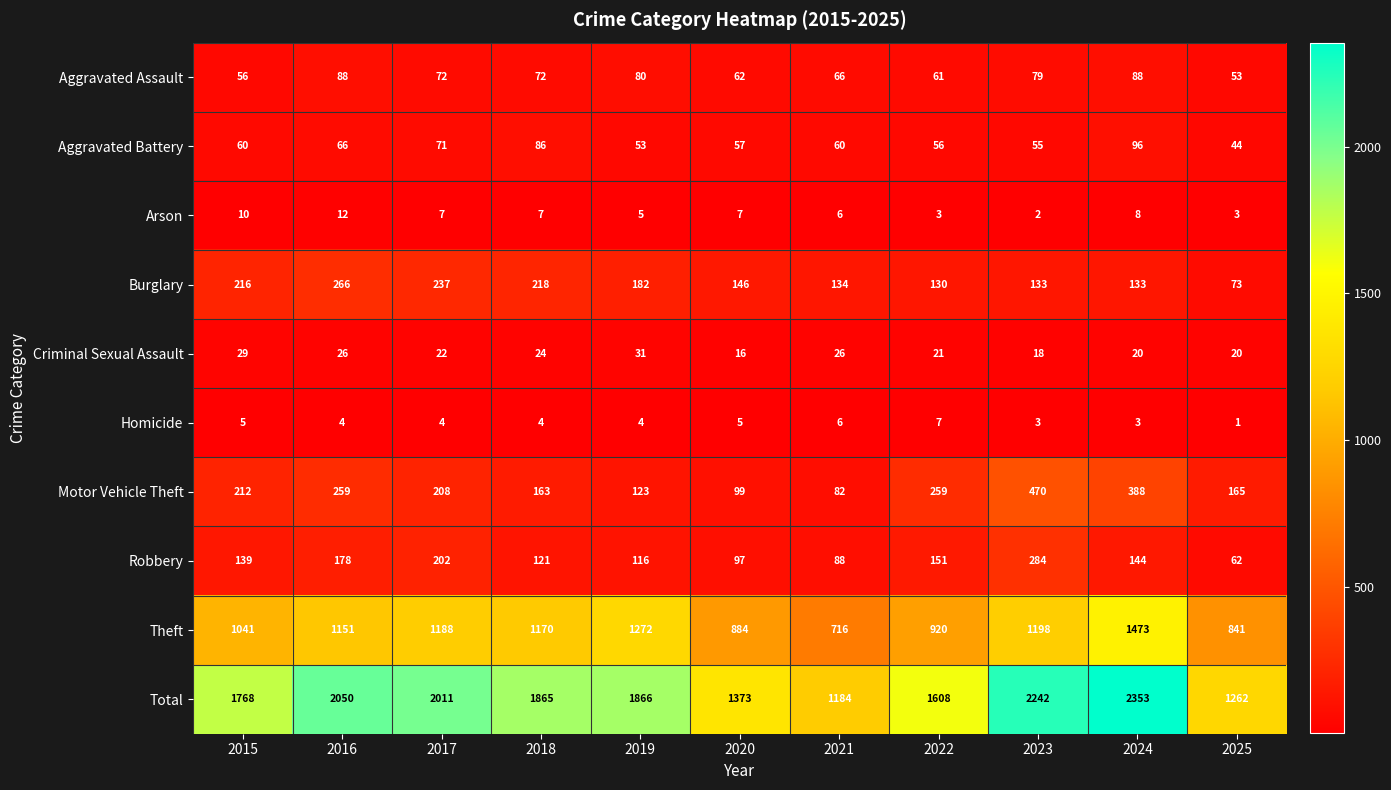

List the series in order of their peak value, lowest first.

Homicide, Arson, Criminal Sexual Assault, Aggravated Assault, Aggravated Battery, Burglary, Robbery, Motor Vehicle Theft, Theft, Total